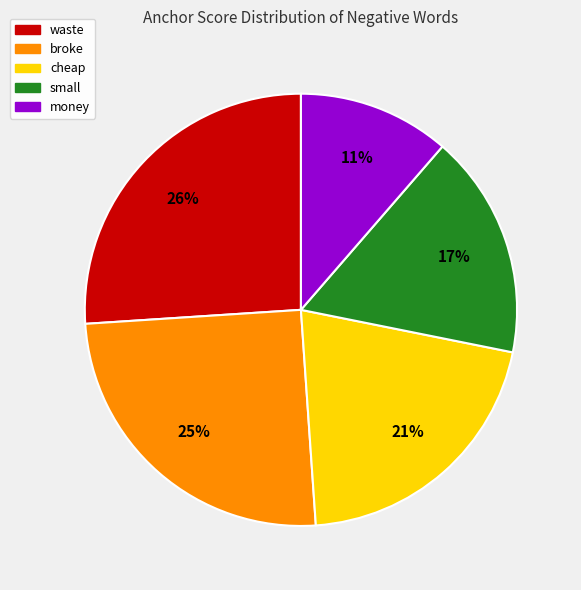

Which has a higher value, small or money?

small